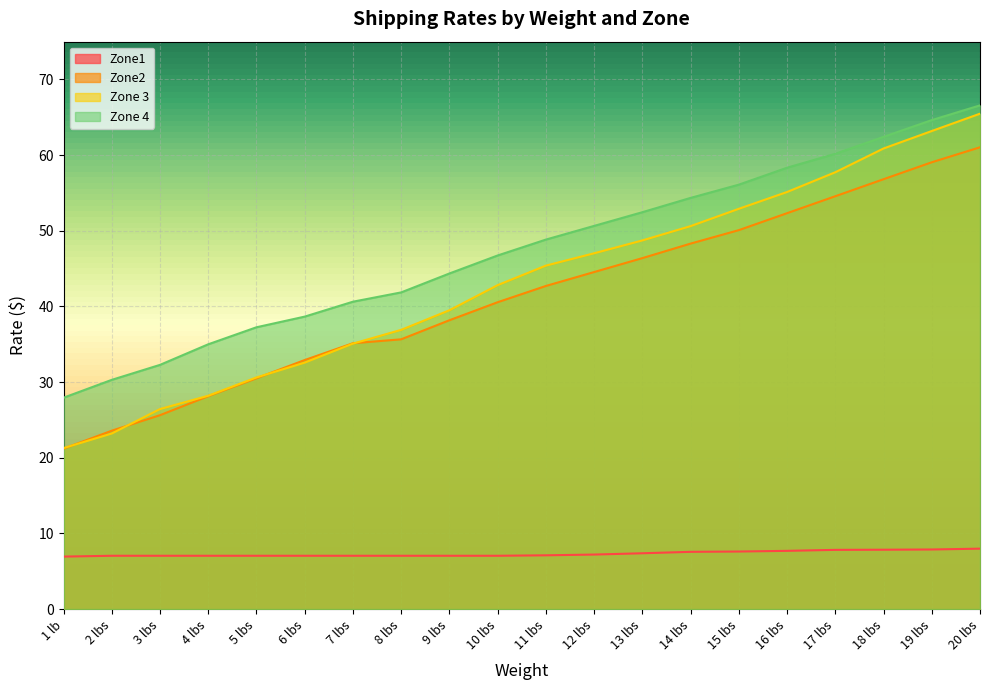

True or false: Zone 3 has a value of 104.8 at 19 lbs.

False